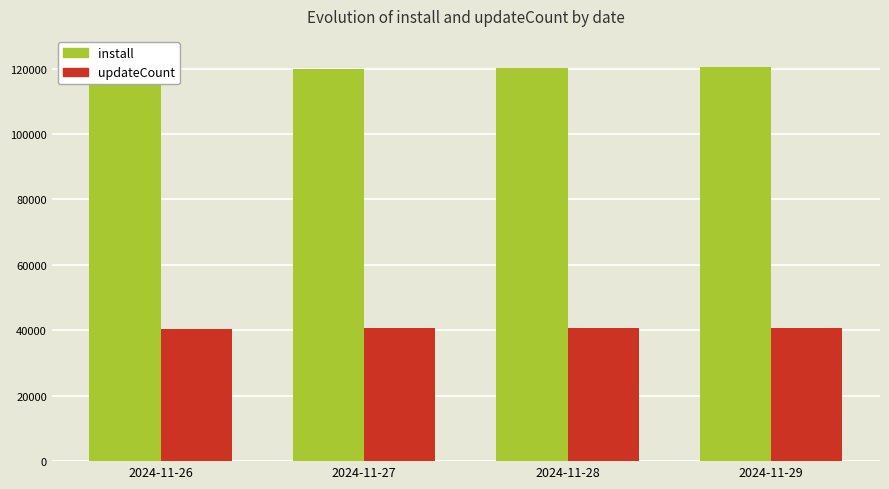

How many data points does each series have?

4